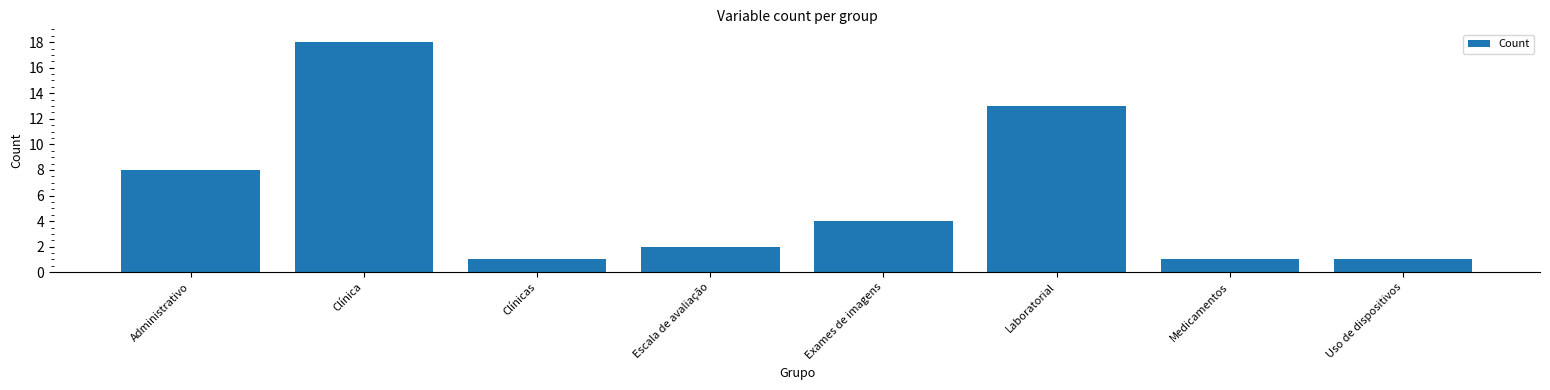

What is the ratio of the value at Uso de dispositivos to the value at Clínica?

0.1